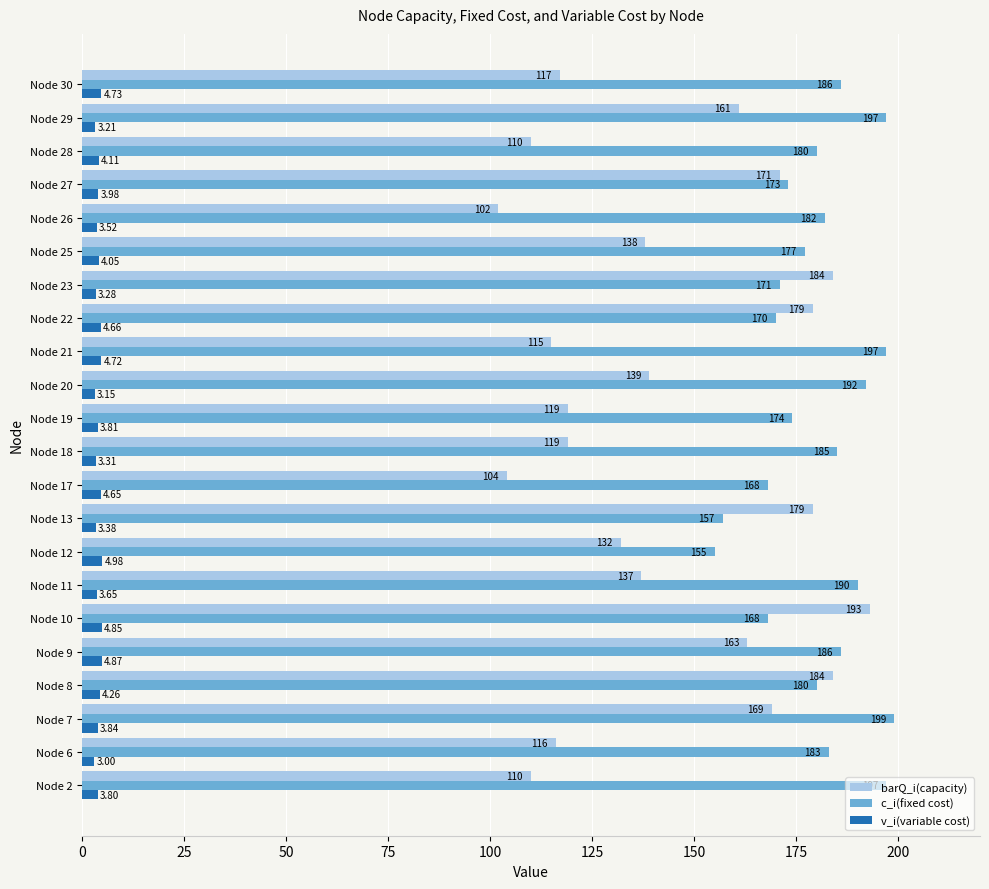

How many data points does each series have?

22